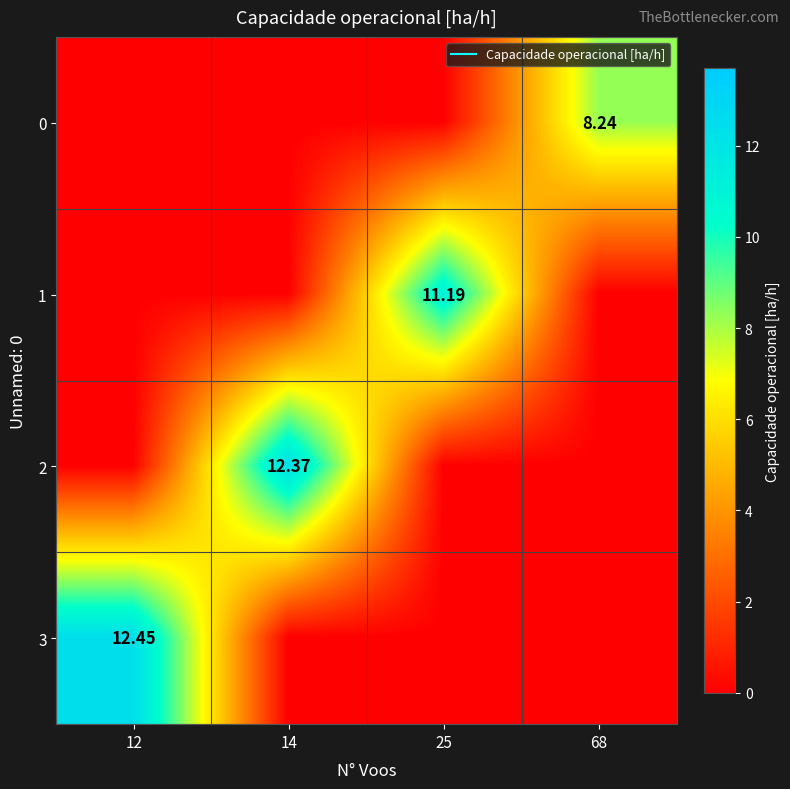

Is it true that 3 equals 4.4 at 25?

False